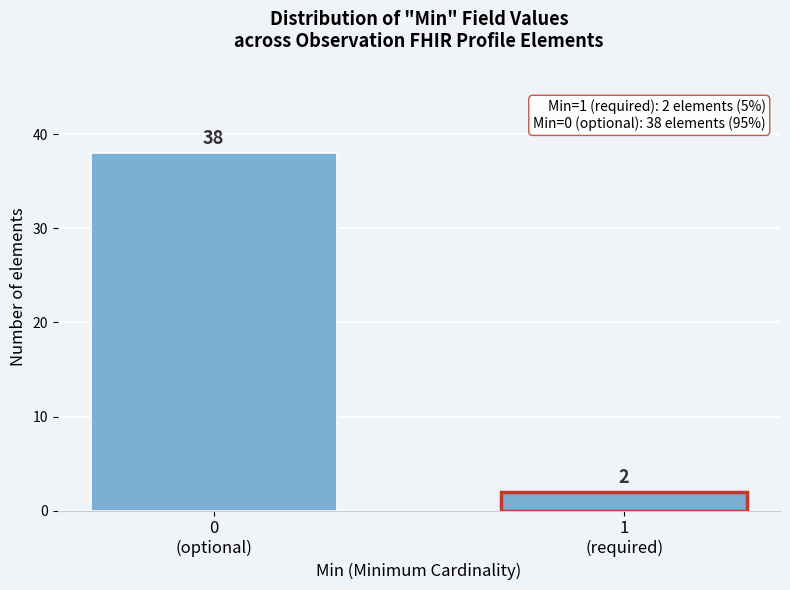

Reading left to right, transcribe all the data shown in this chart.

38	2